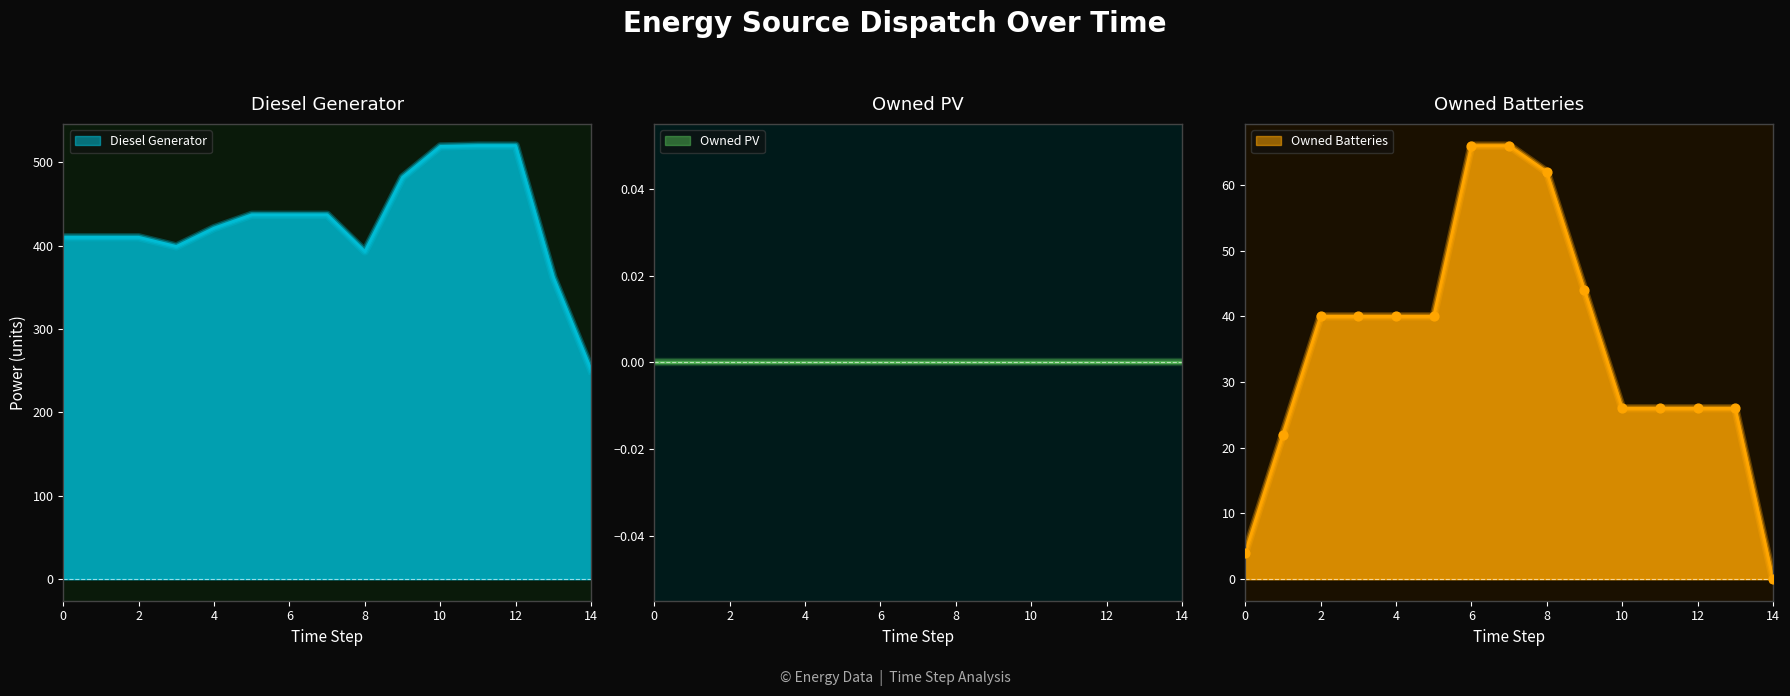

Is the value of Owned Batteries at 1 greater than the value of Diesel Generator at 14?

No